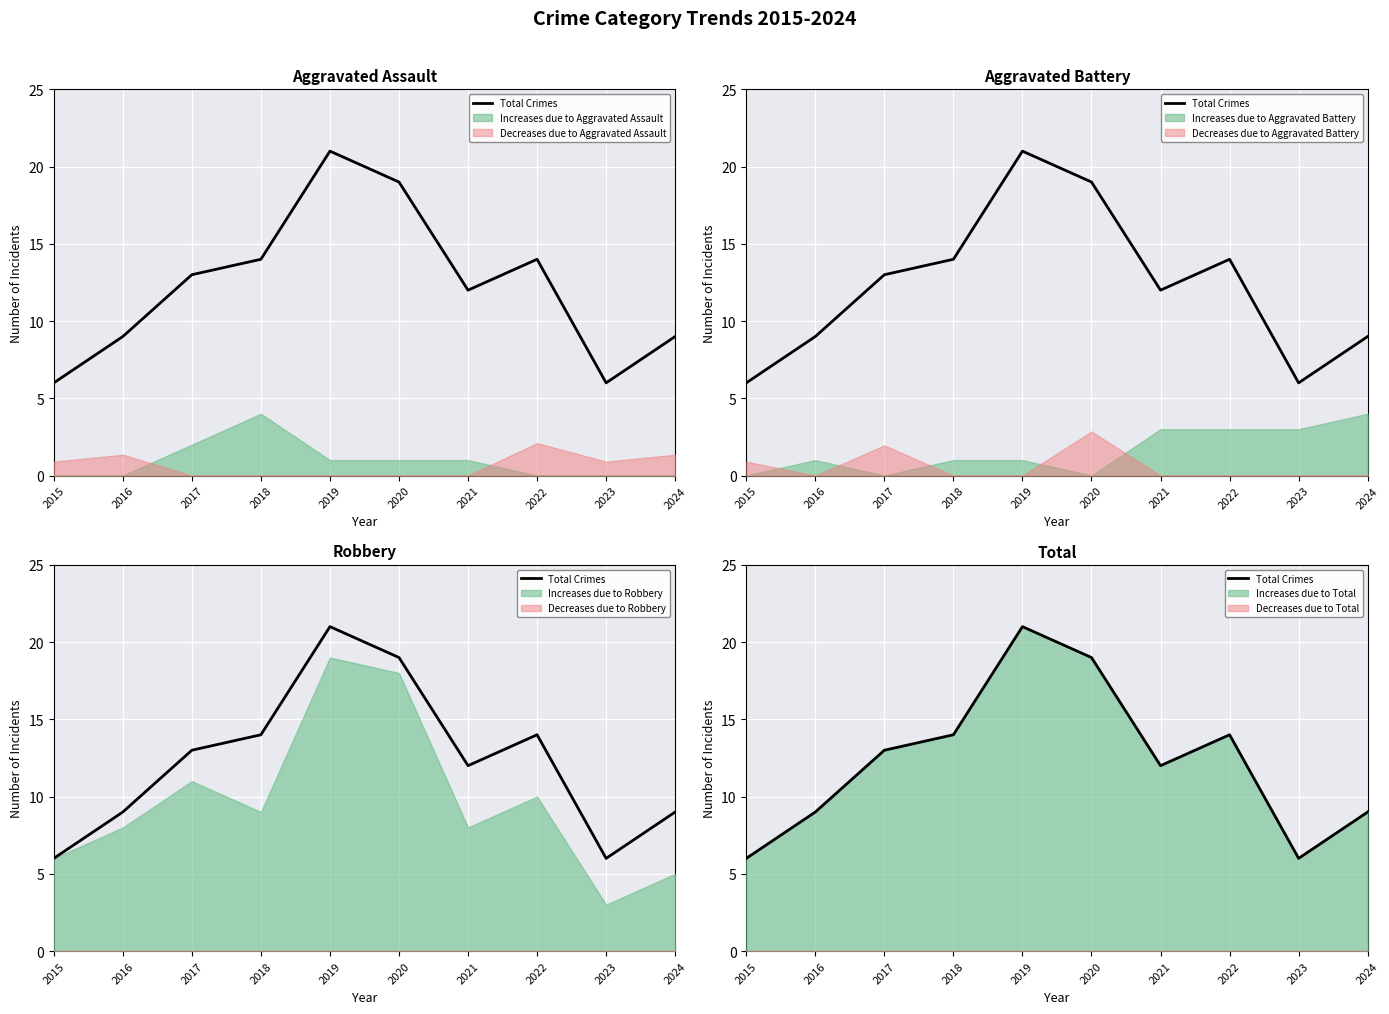

Which category has the lowest value across all series?

2015